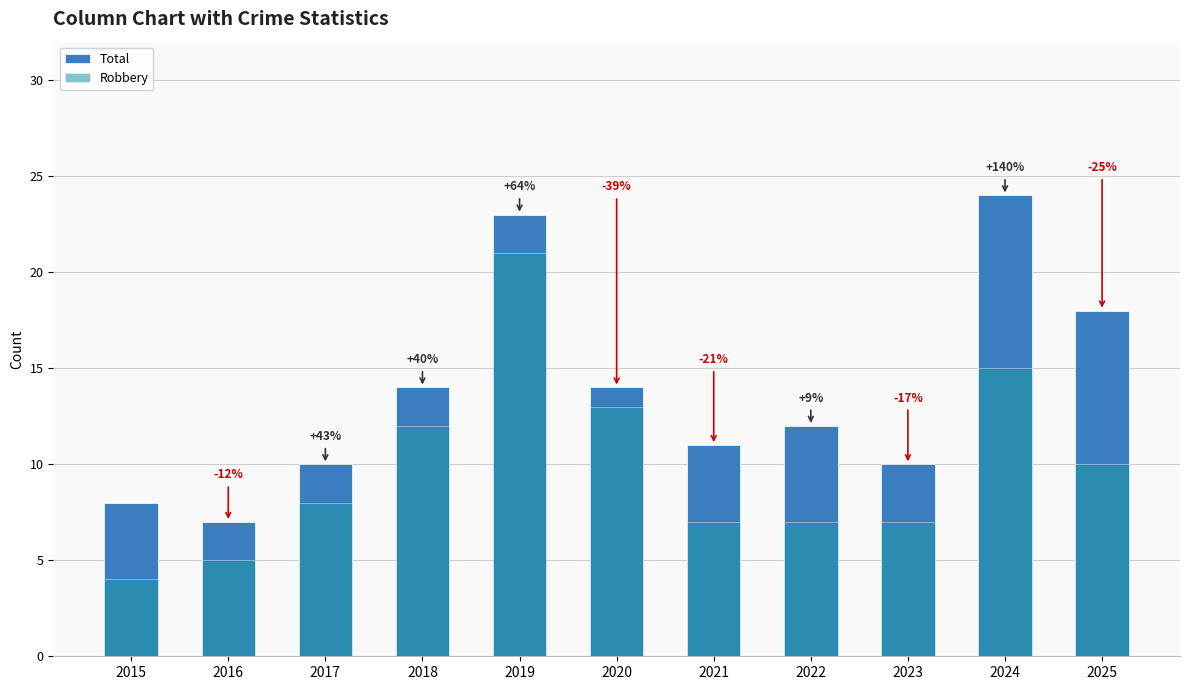

List the series in order of their overall mean, lowest first.

Robbery, Total